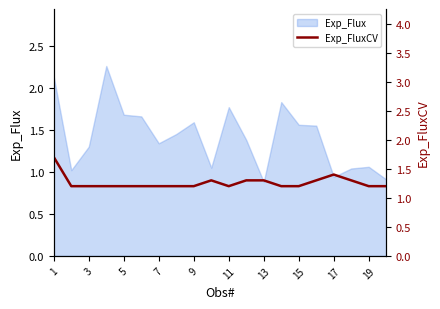

True or false: there are more than 0 points higher than both neighbors.

True